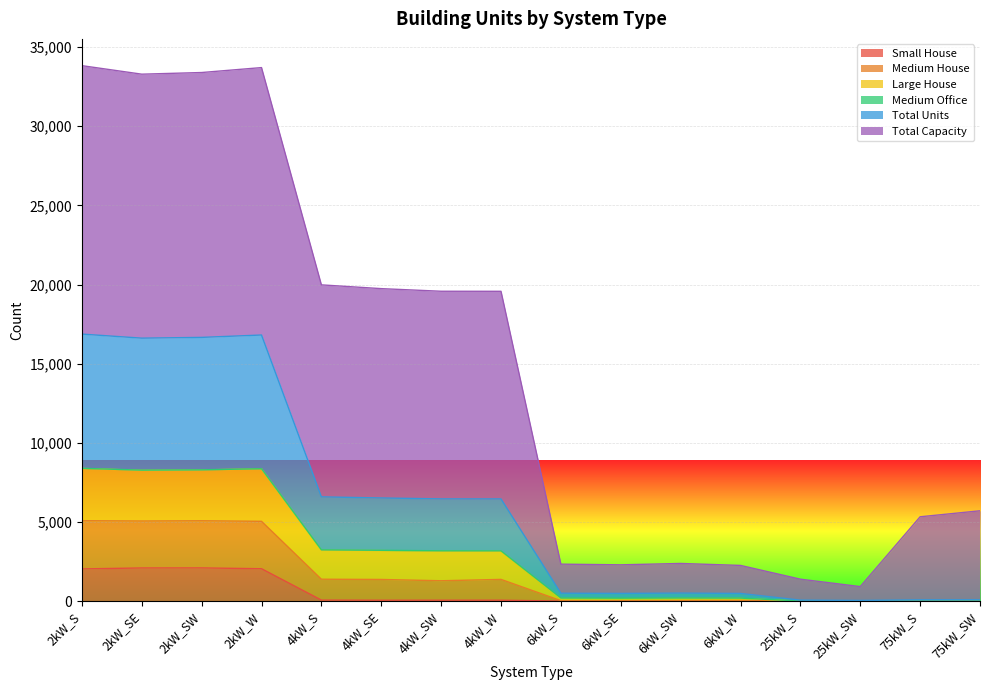

What is the highest value of the Small House series?

2093